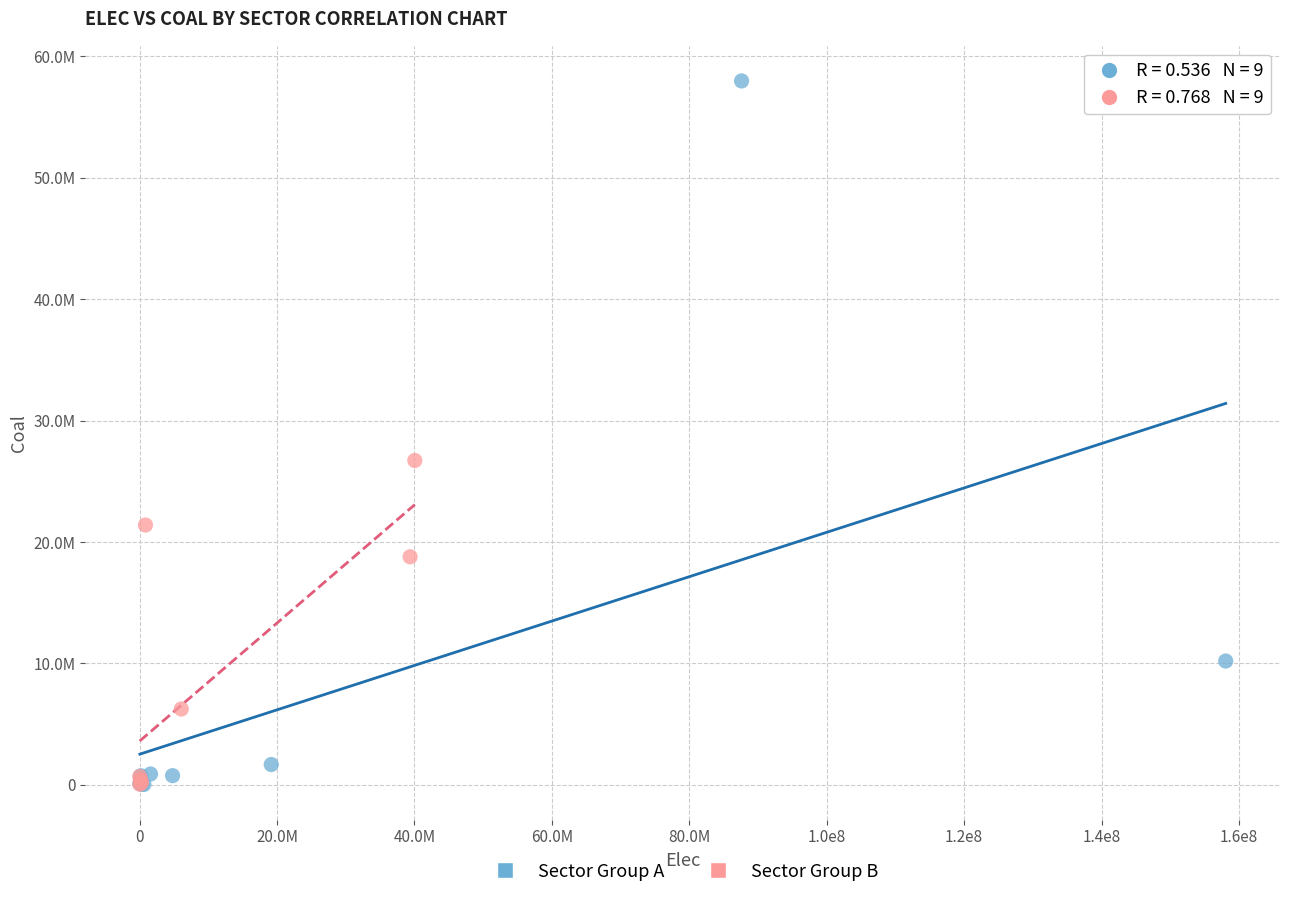

What are all the series names shown in the legend?

Sector Group A, Sector Group B